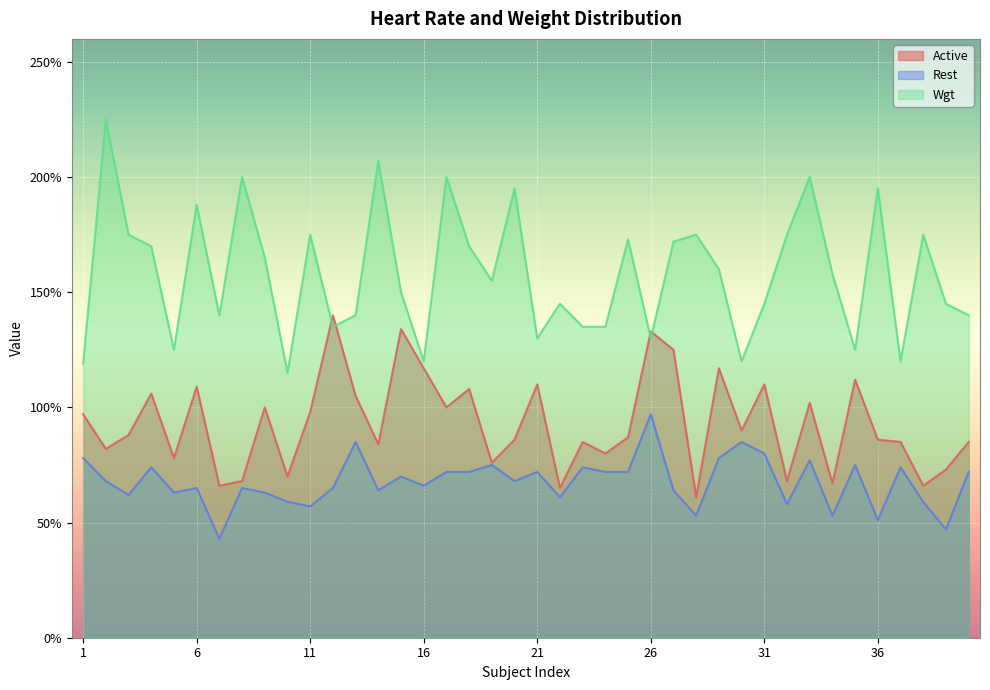

True or false: Active has a value of 66 at 7.

True